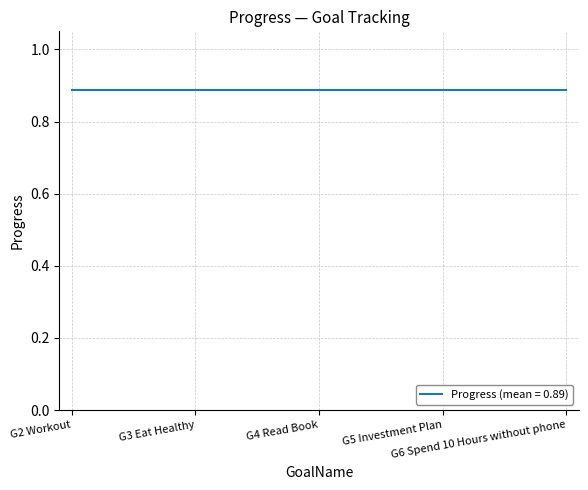

Which has a higher value, G4 Read Book or G3 Eat Healthy?

G4 Read Book